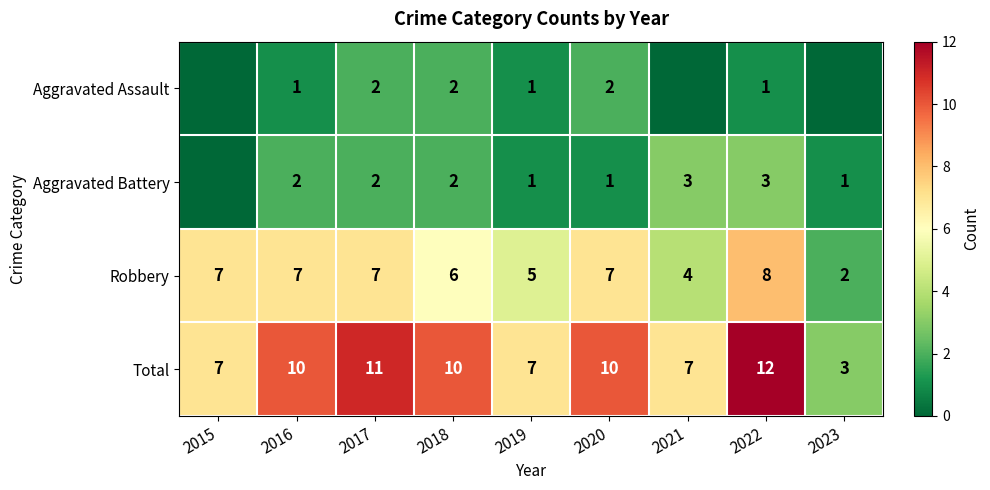

What is the difference between the second highest and second lowest values in the Total series?

4